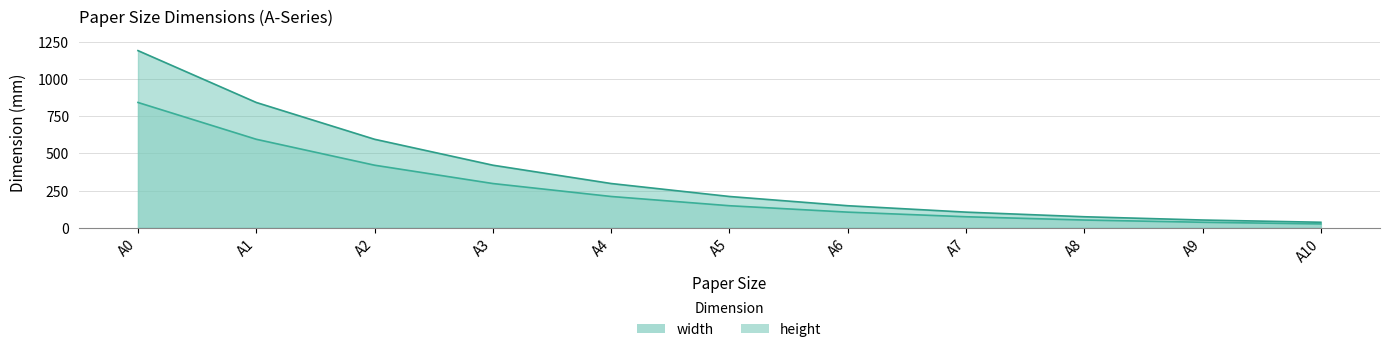

True or false: height has more than 1 interior local peaks.

False